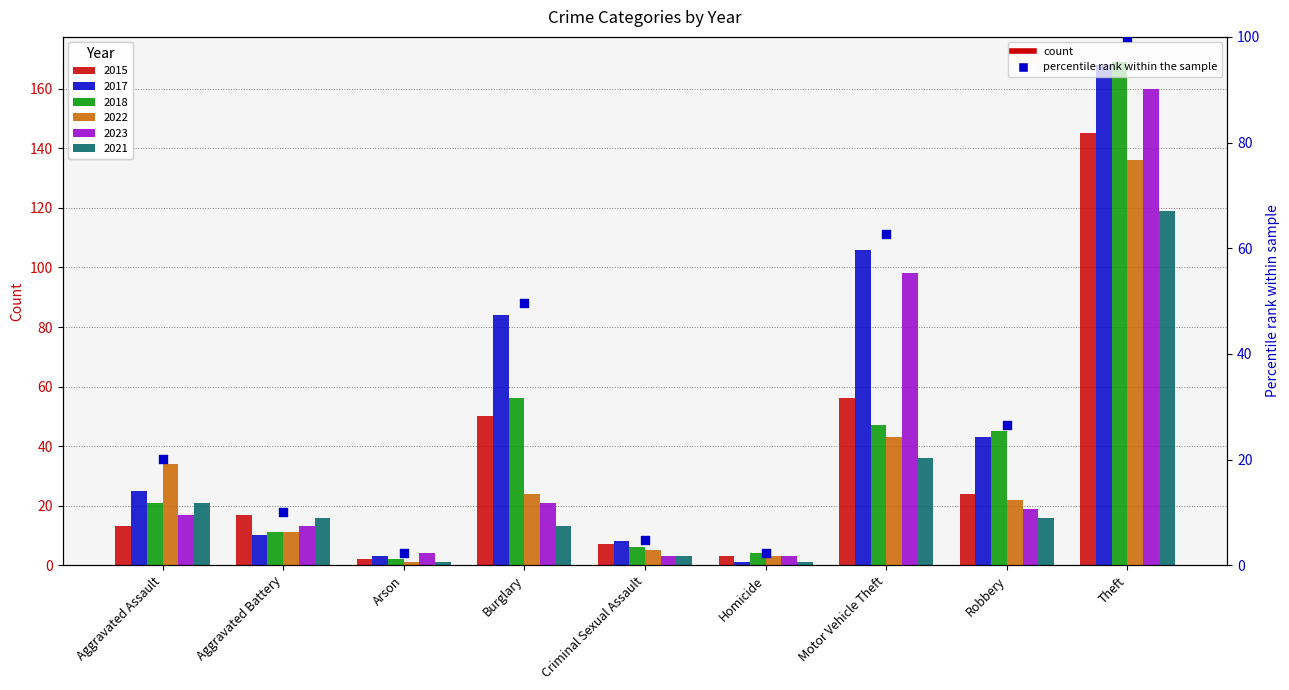

Which has a higher value, Aggravated Battery or Burglary?

Burglary